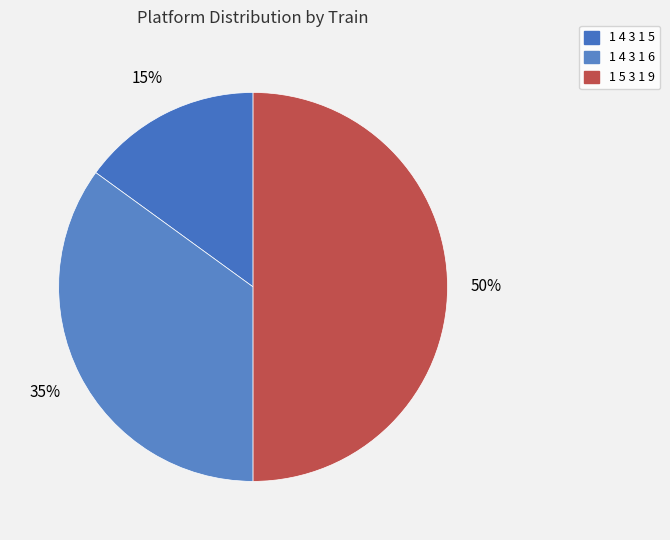

What is the ratio of the value at 1 4 3 1 5 to the value at 1 5 3 1 9?

0.3